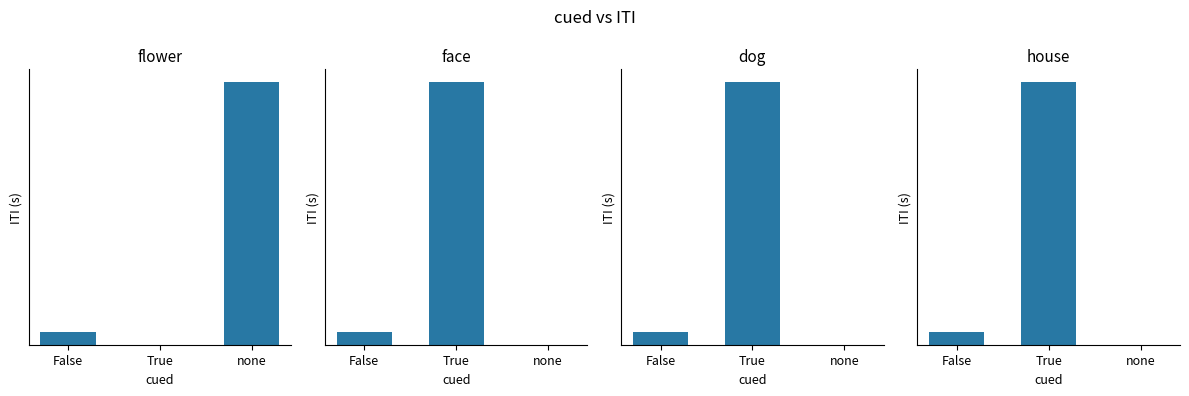

Does the chart contain any negative values?

No